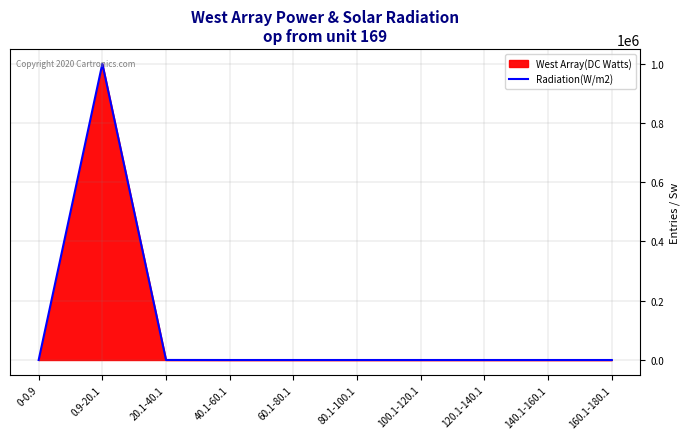

What is the average value?

100000